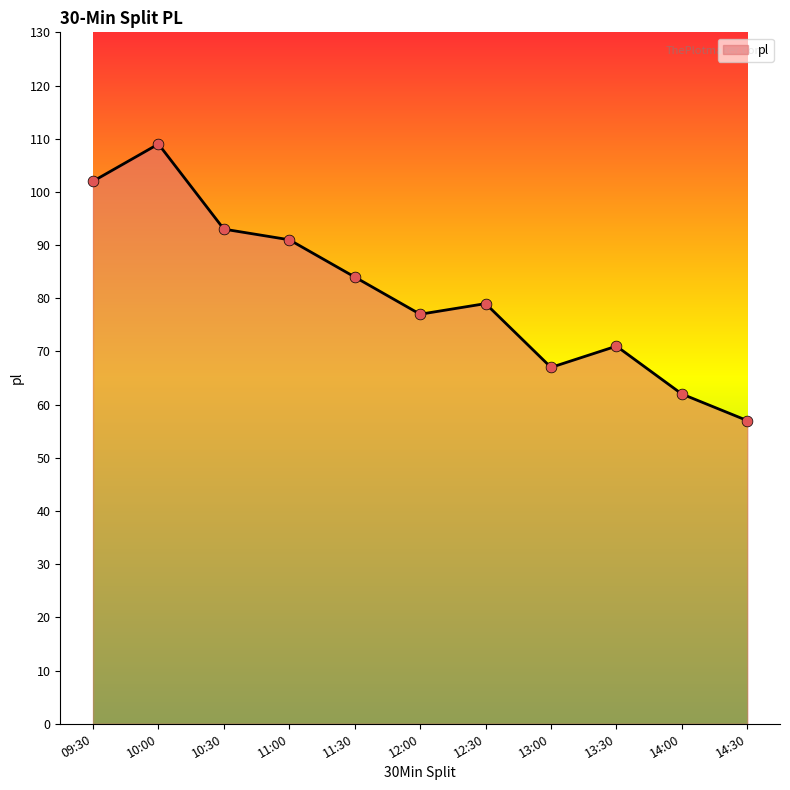

Between 09:30 and 14:00, which is larger?

09:30